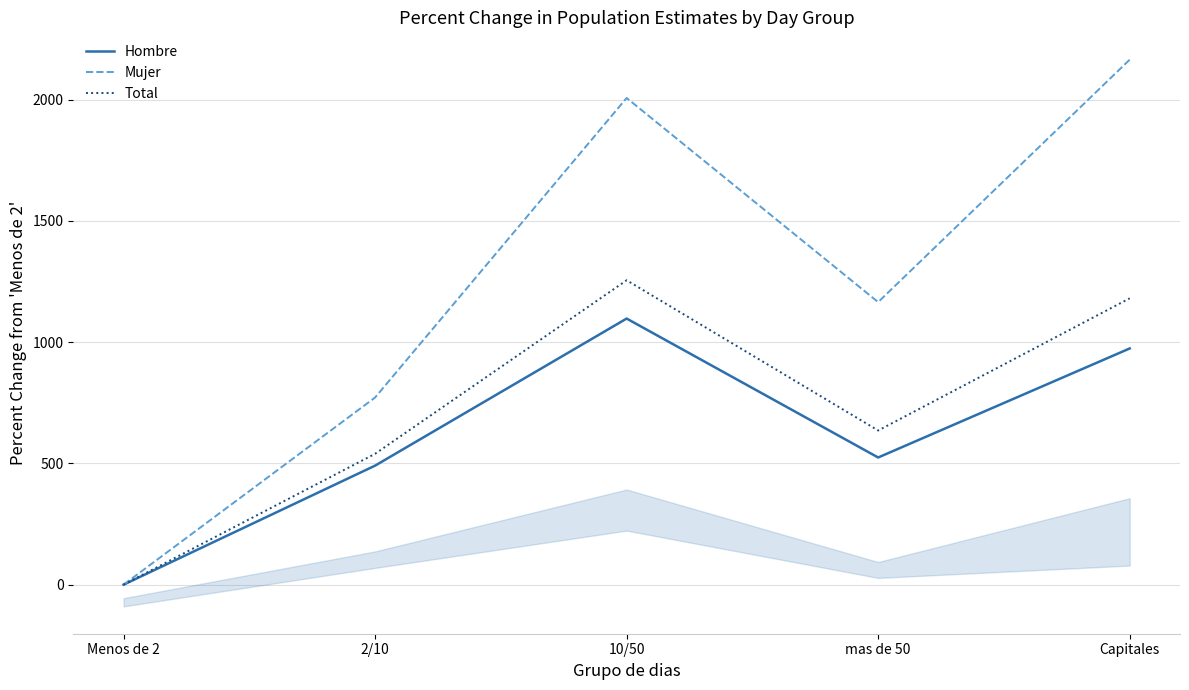

What position from the left is Capitales?

5